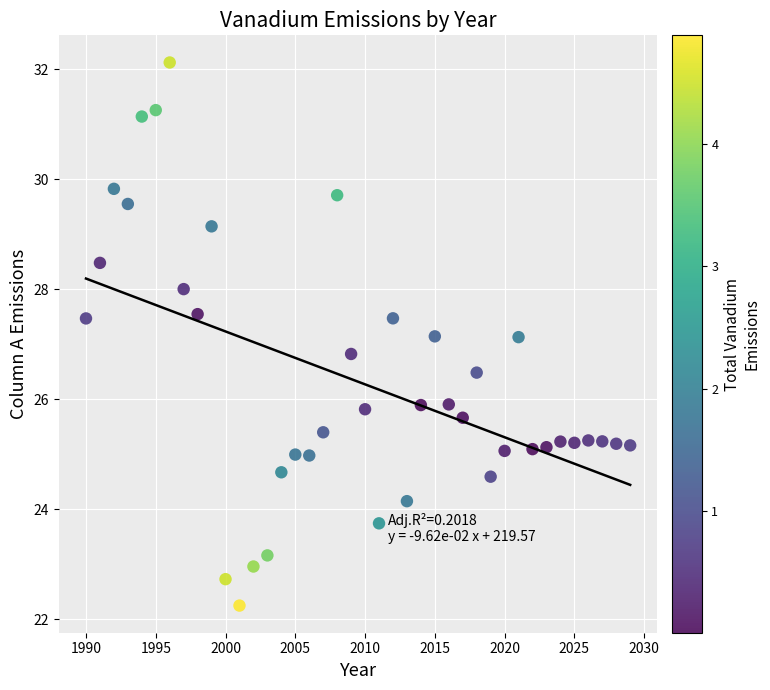

What is the range of Y values (max minus min)?

9.9